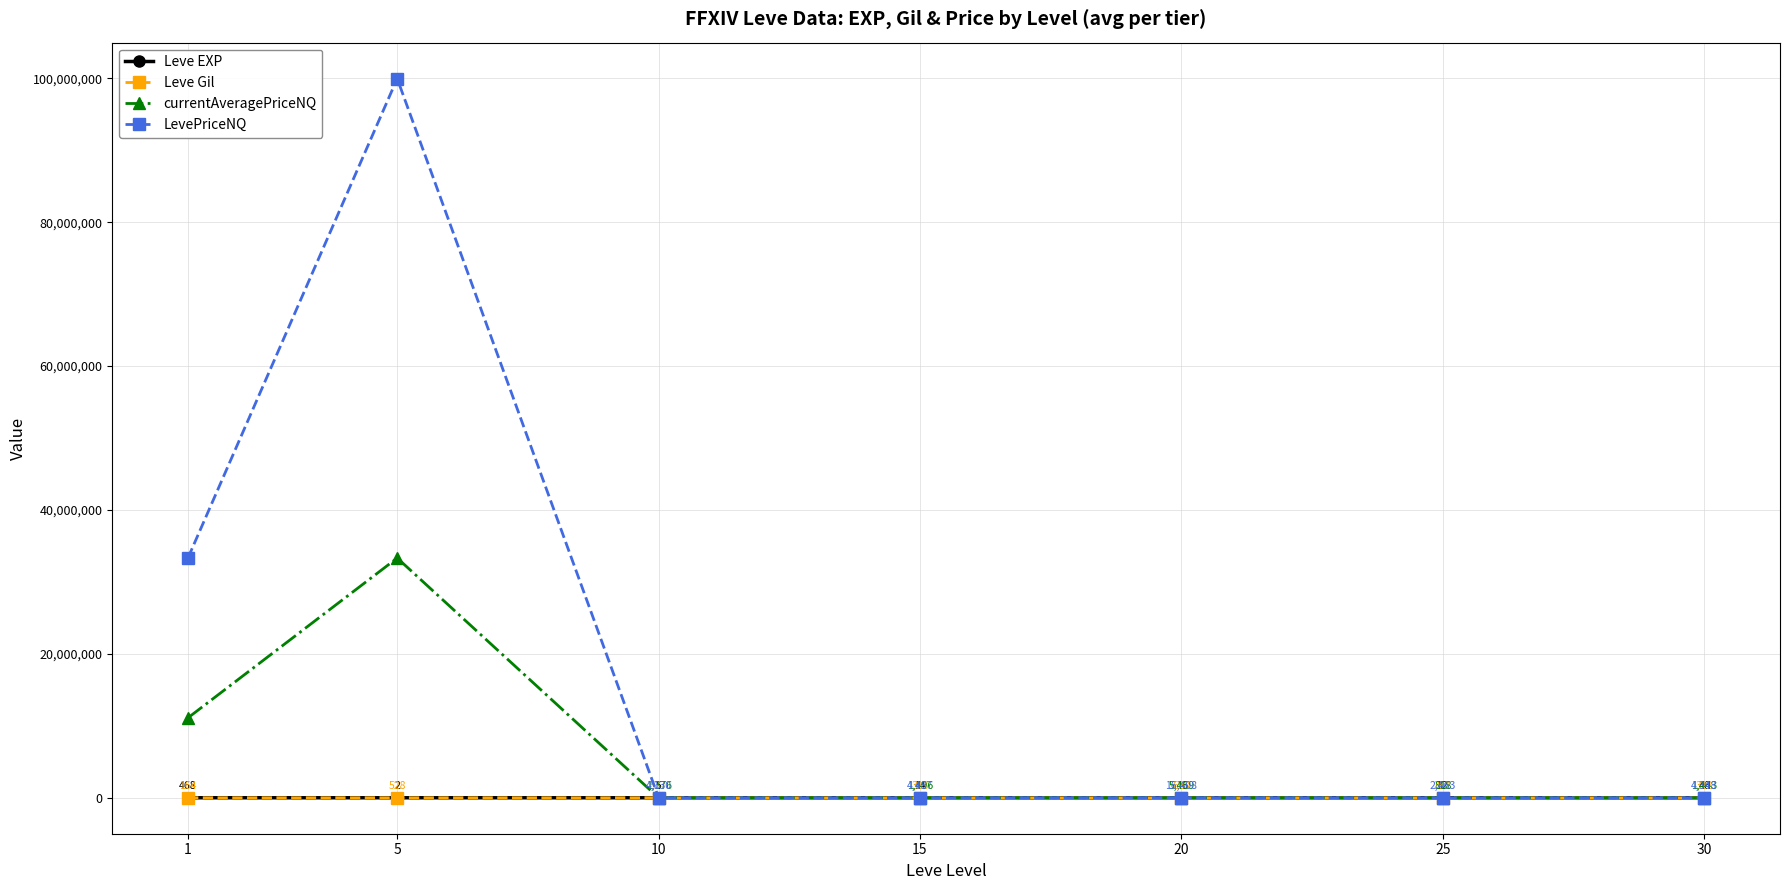

At which label is currentAveragePriceNQ closest to 16658841?

1